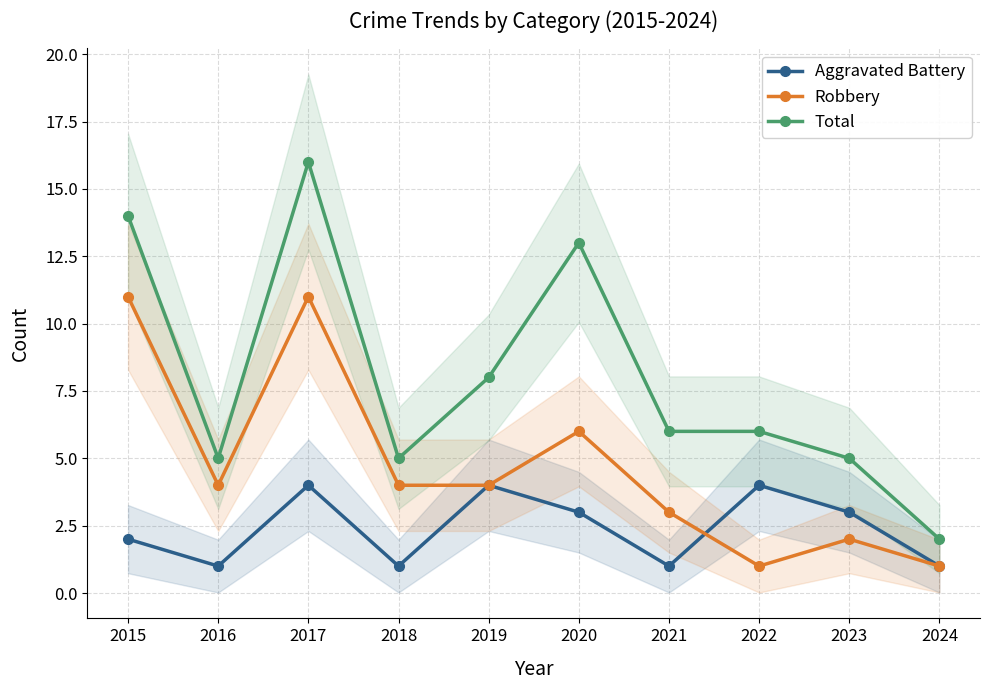

What is the maximum value shown in the chart?

16